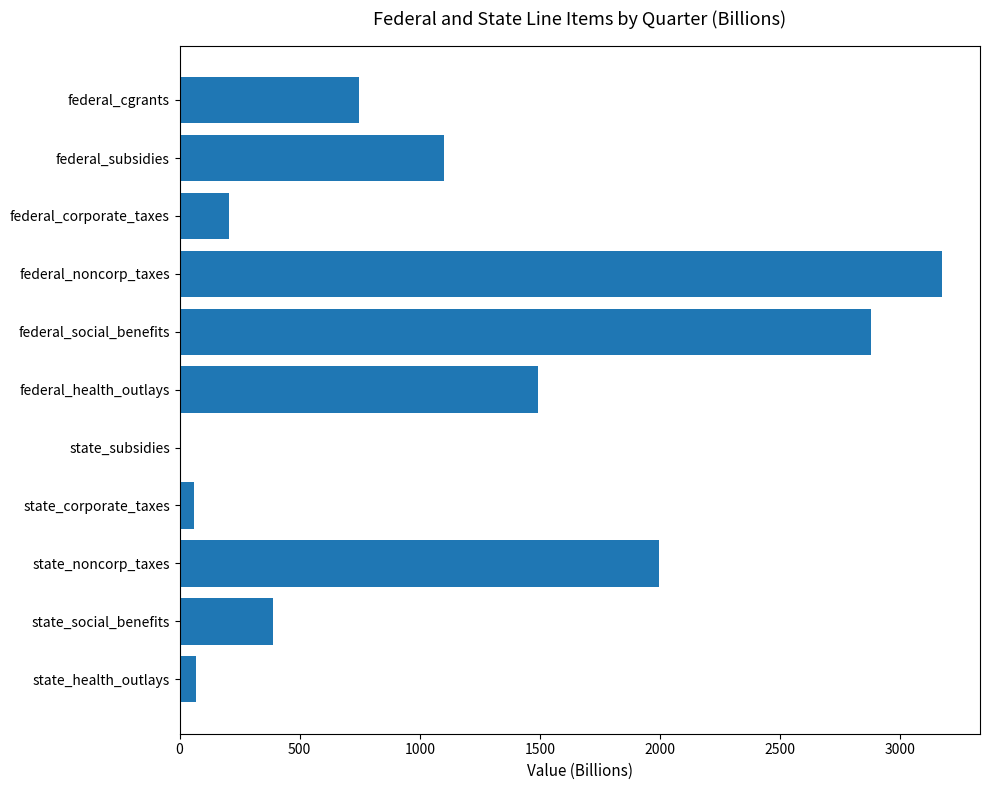

The chart shows a value of 206.3 at federal_corporate_taxes. True or false?

True